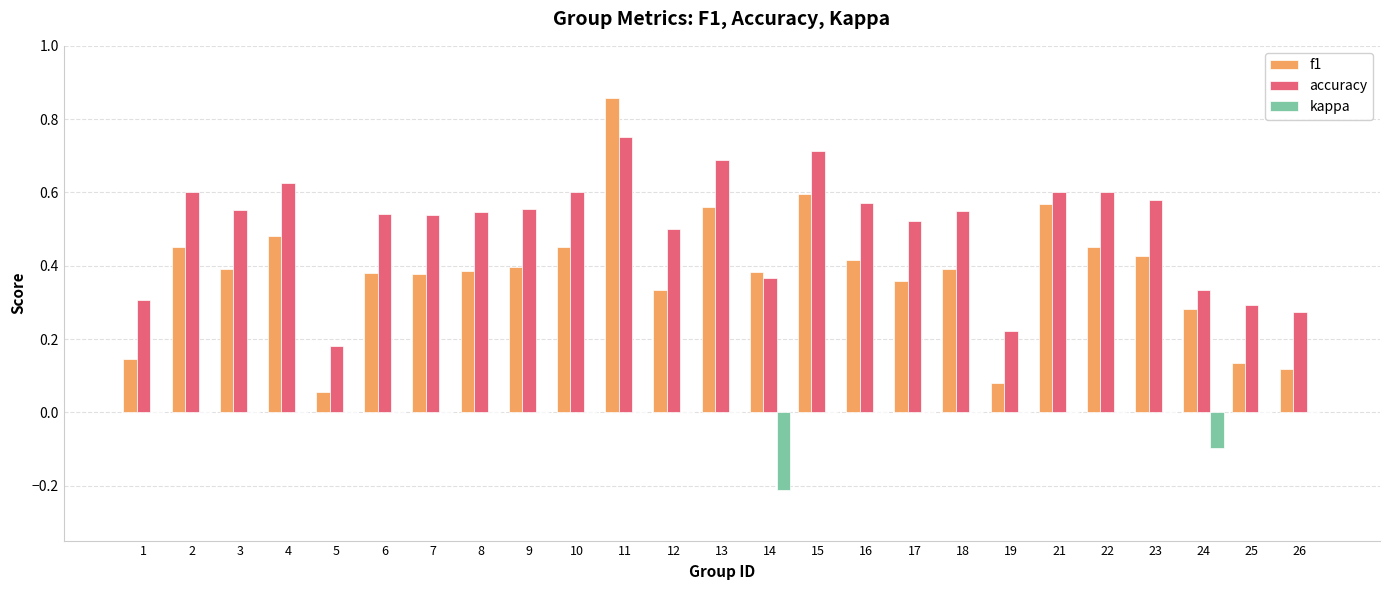

Between 10 and 15, which series saw the biggest shift?

f1